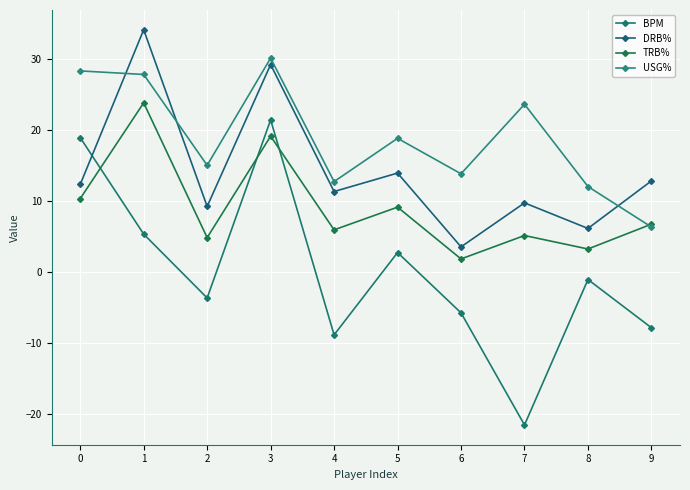

What is the lowest value of the TRB% series?

1.8